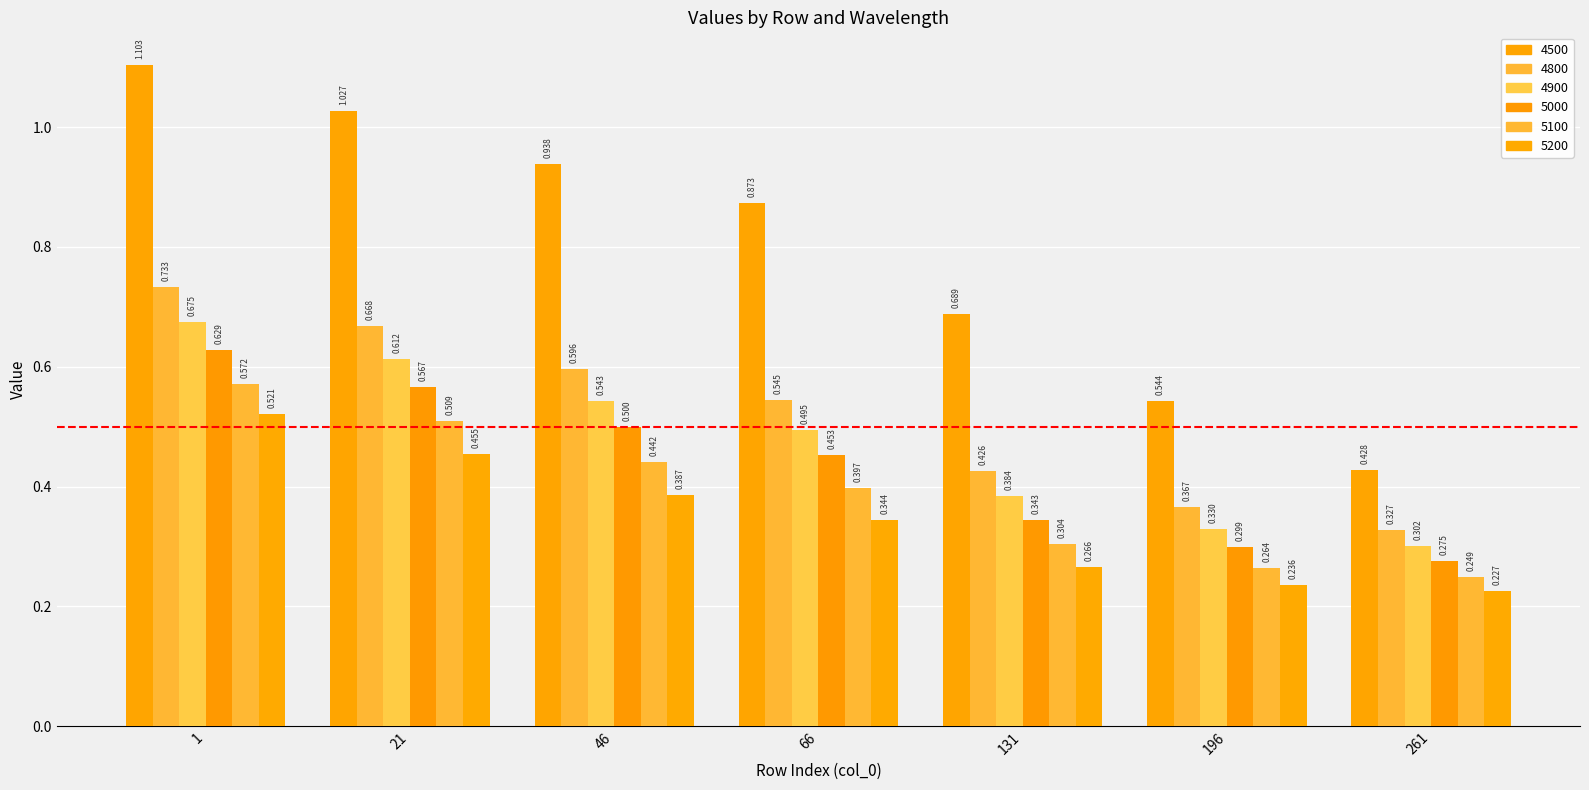

How many groups of bars are there?

7